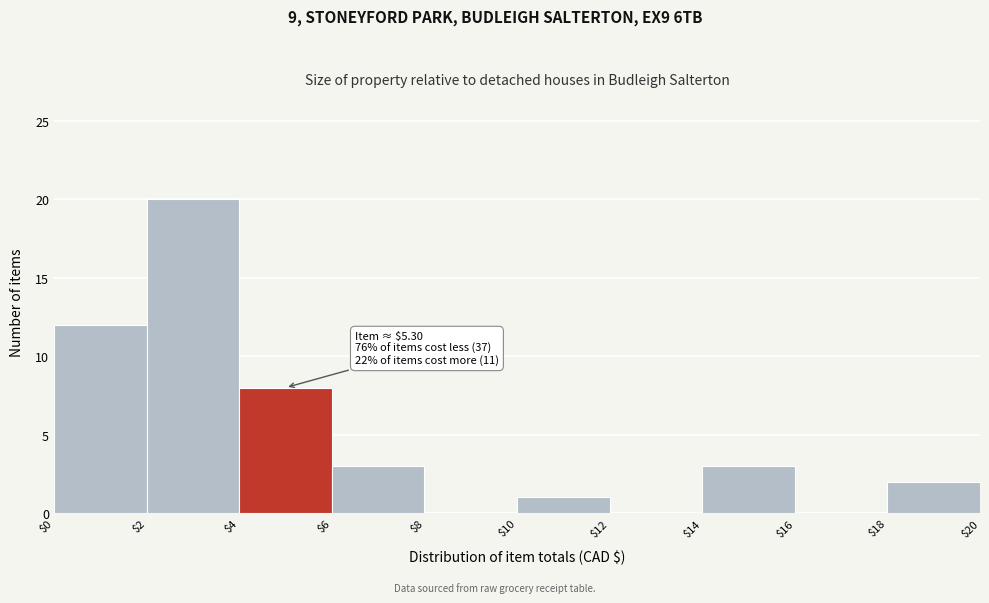

Which range on the x-axis has the tallest bar?

$2 to $4